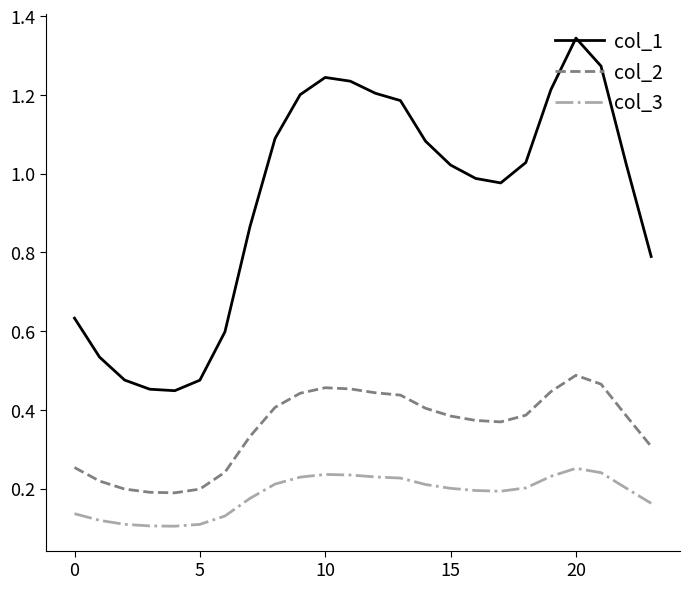

List the series in order of their peak value, lowest first.

col_3, col_2, col_1